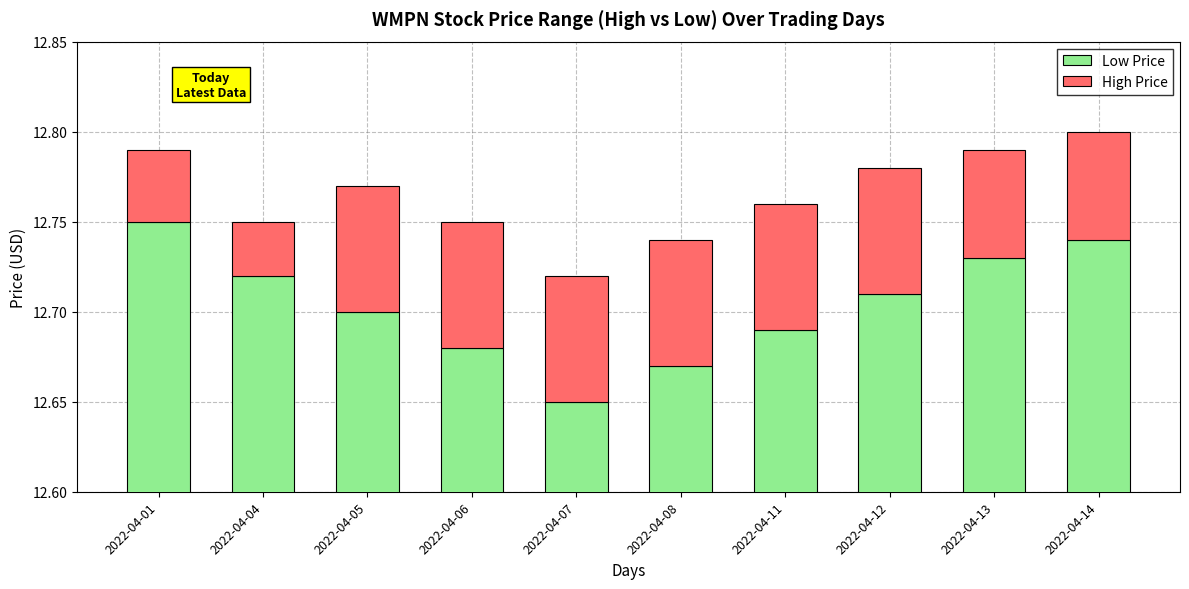

What is the approximate value of Low Price at 2022-04-07?

12.7